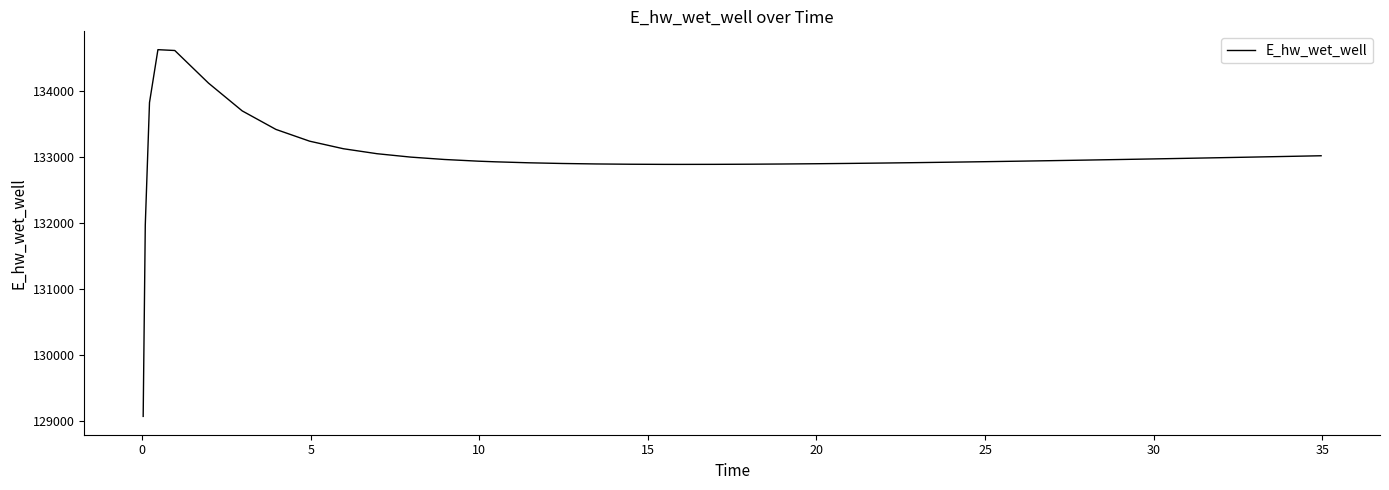

What is the difference between the maximum and minimum values?

5558.5